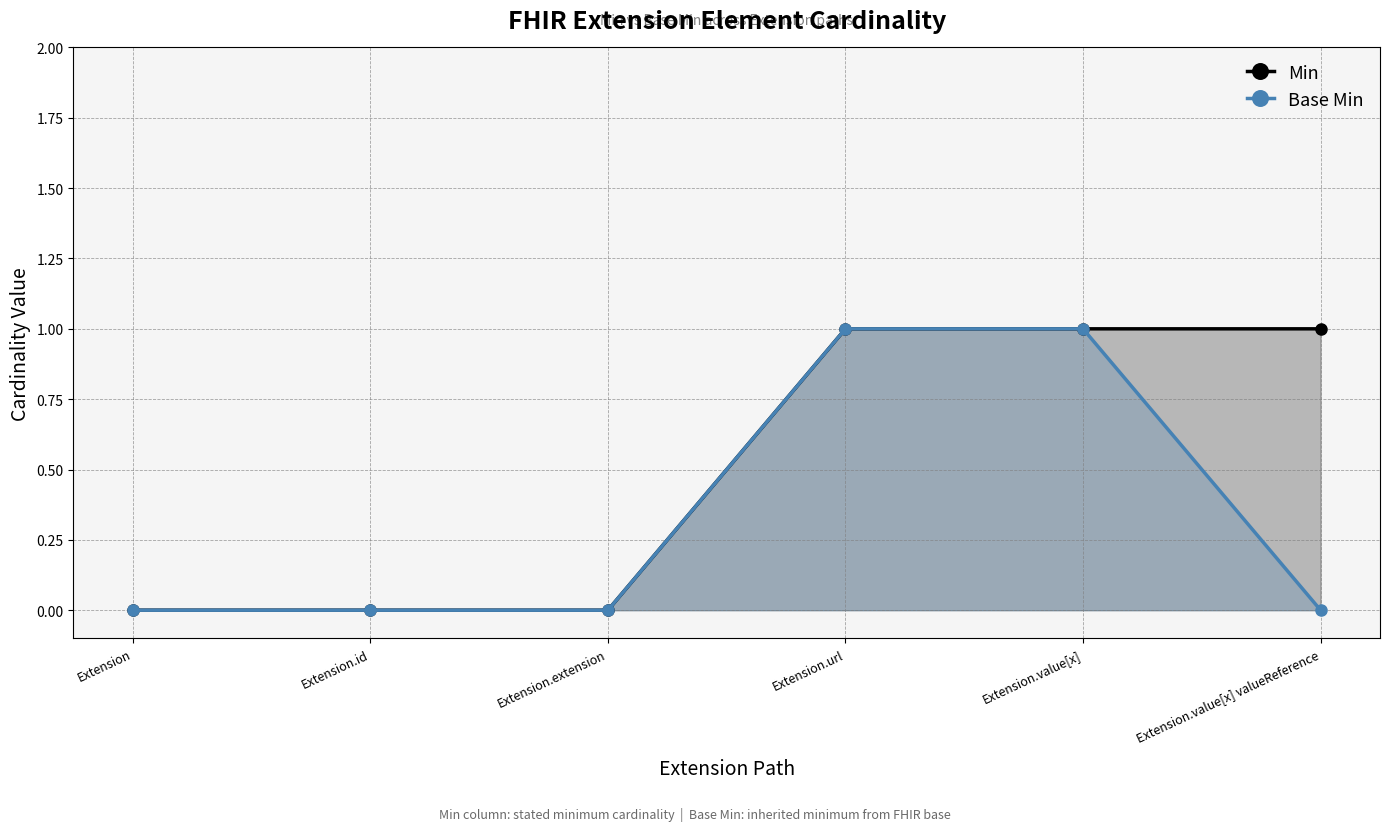

What is the highest value of the Min series?

1